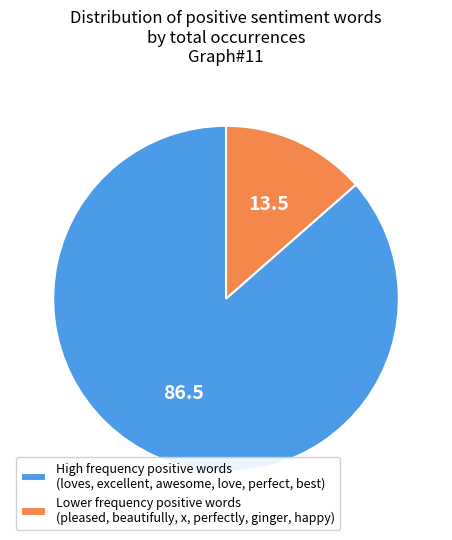

Is there any slice that represents more than half of the pie?

Yes